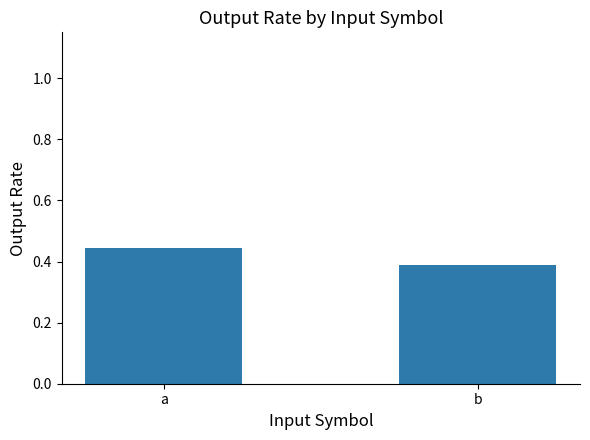

The value at a is 0.2. True or false?

False